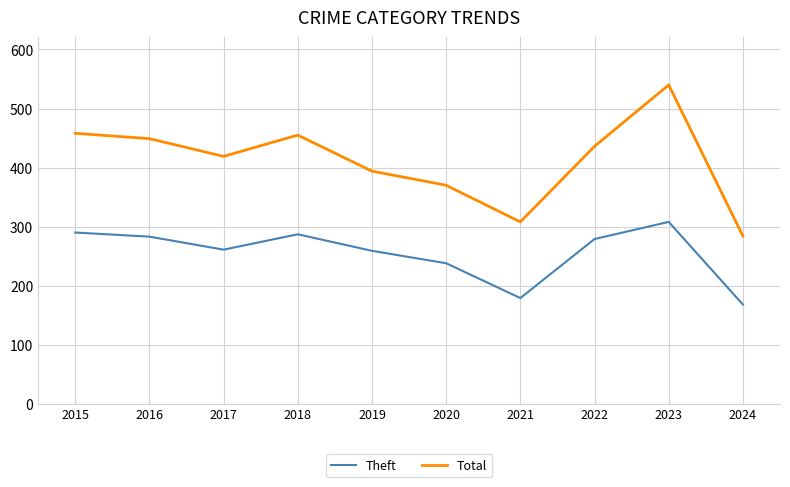

Which series has the widest spread of values?

Total